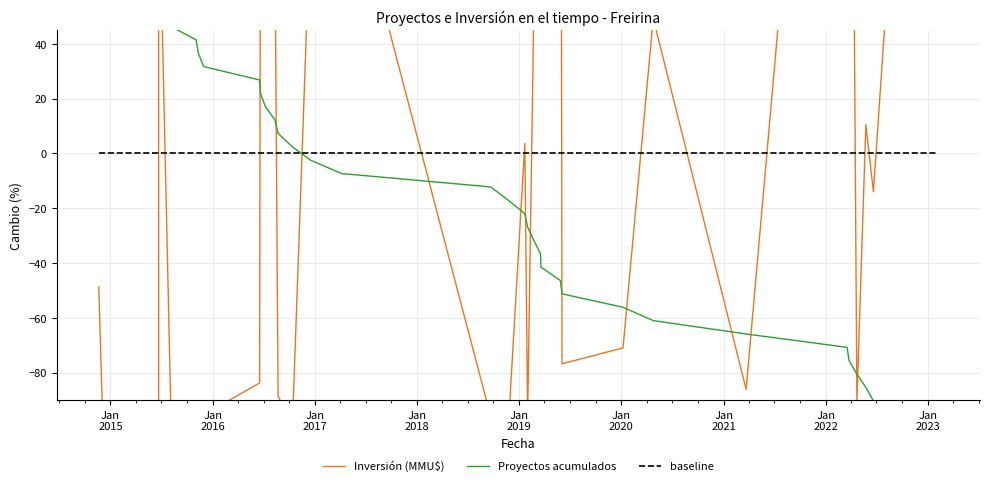

Which series has the widest spread of values?

Inversión (MMU$)